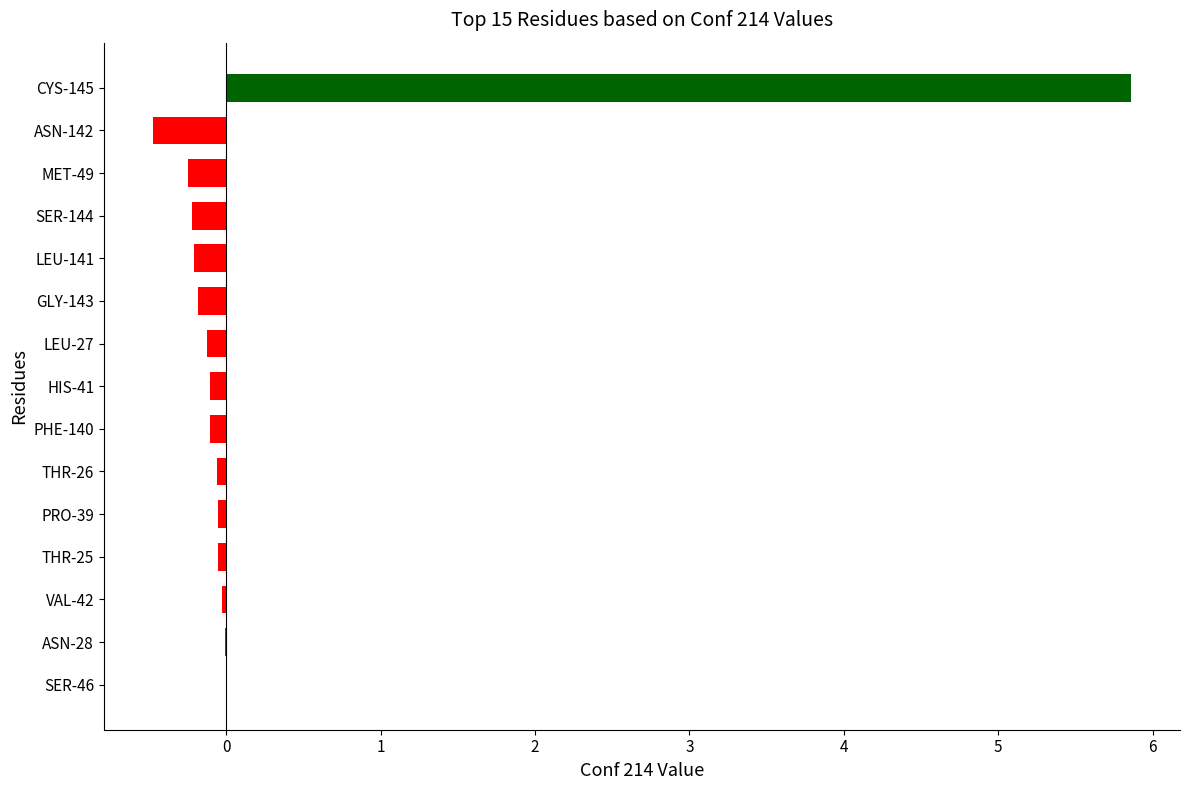

What is the greatest value displayed?

5.9